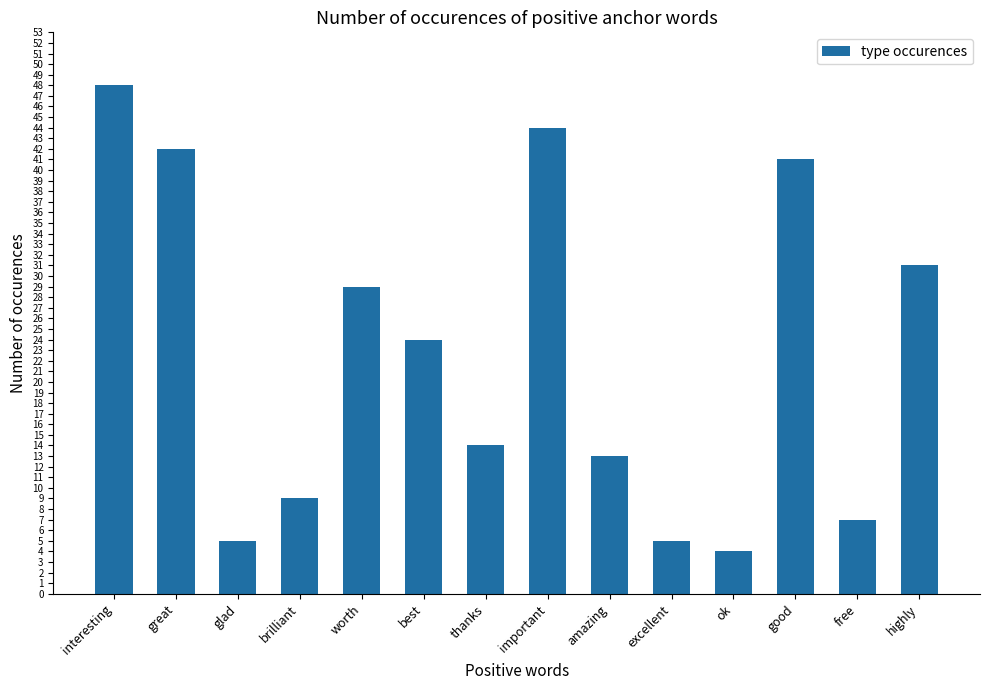

Reading left to right, what are all the values shown in this chart?

48	42	5	9	29	24	14	44	13	5	4	41	7	31